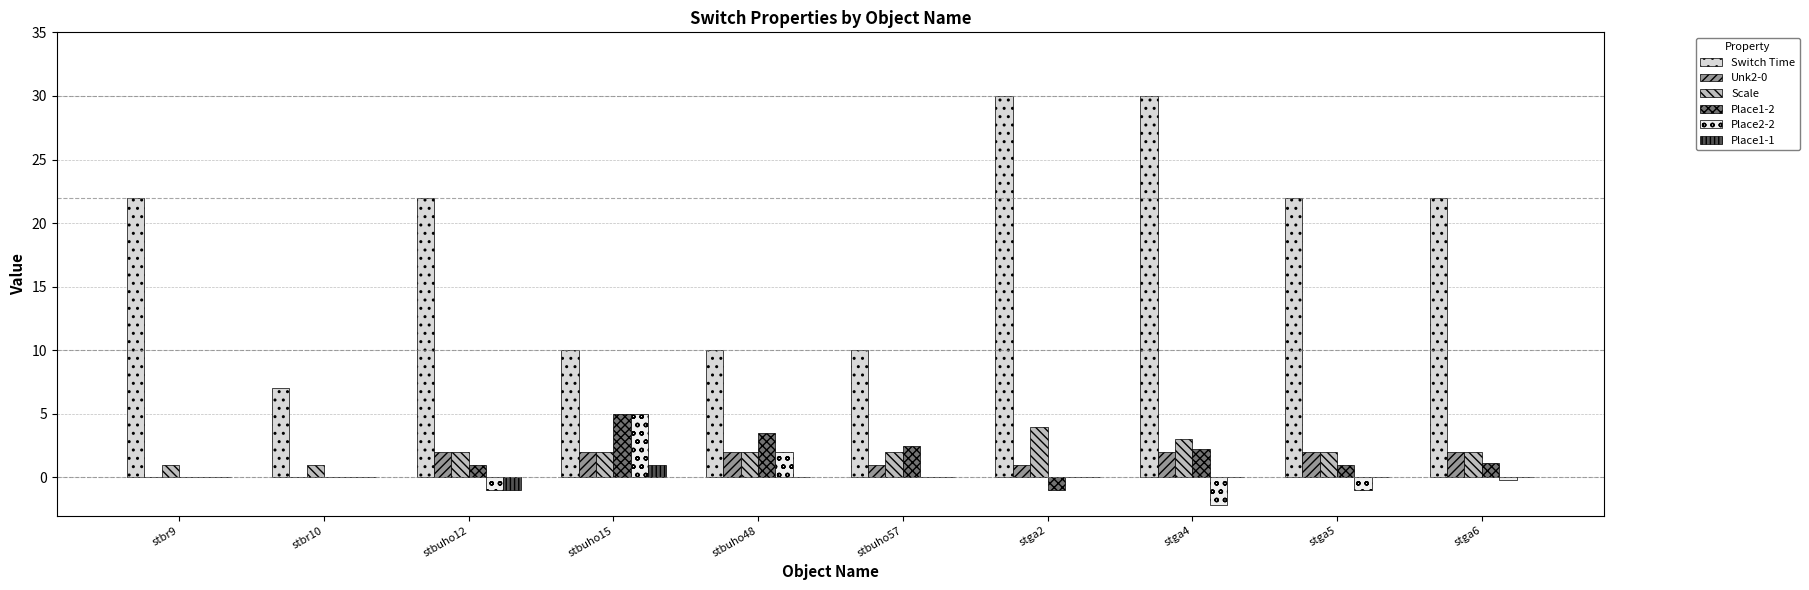

Which has a higher value, stbuho15 or stbr10?

stbuho15